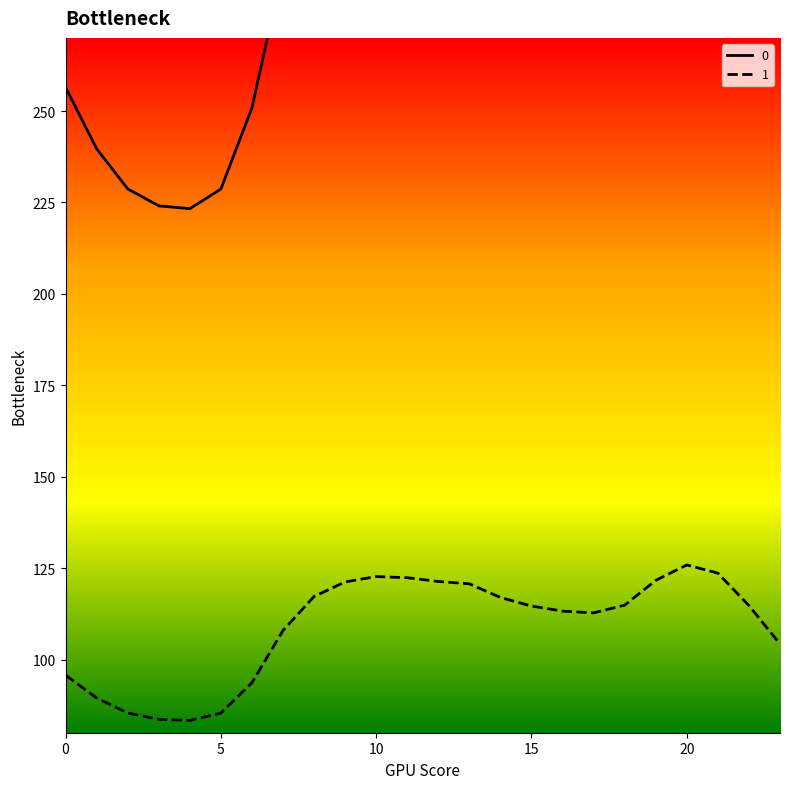

True or false: 1 and 0 intersect in this chart.

False